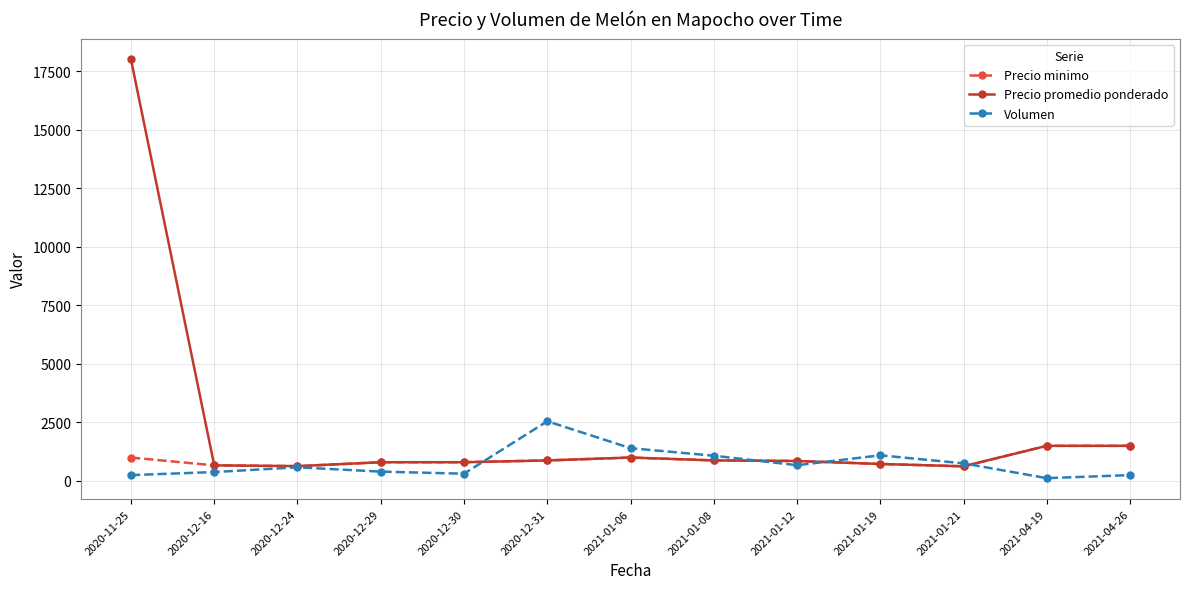

What is the lowest value of the Precio promedio ponderado series?

625.5